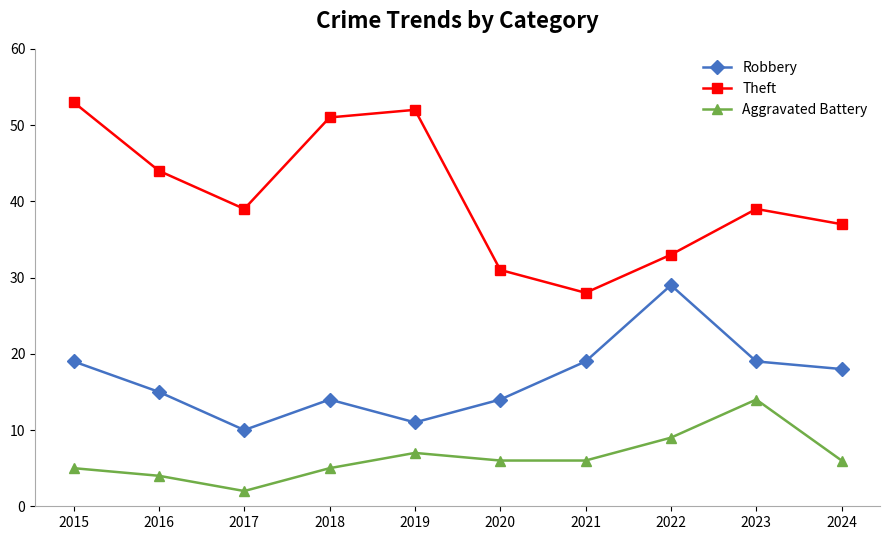

At 2016, list the series in order from smallest to largest.

Aggravated Battery, Robbery, Theft